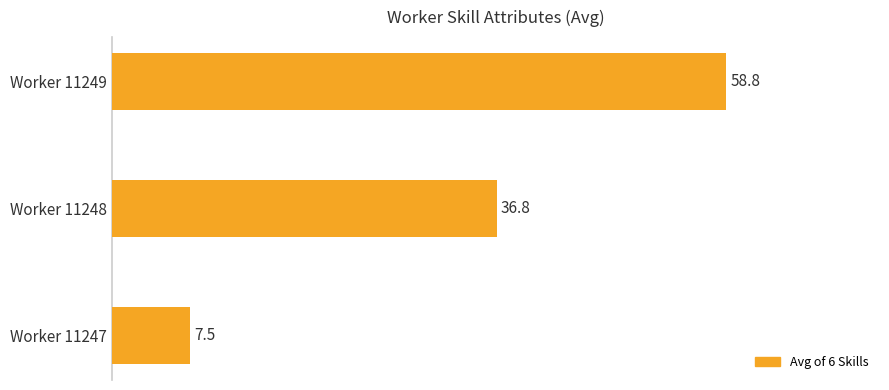

The value at Worker 11248 is 36.8. True or false?

True